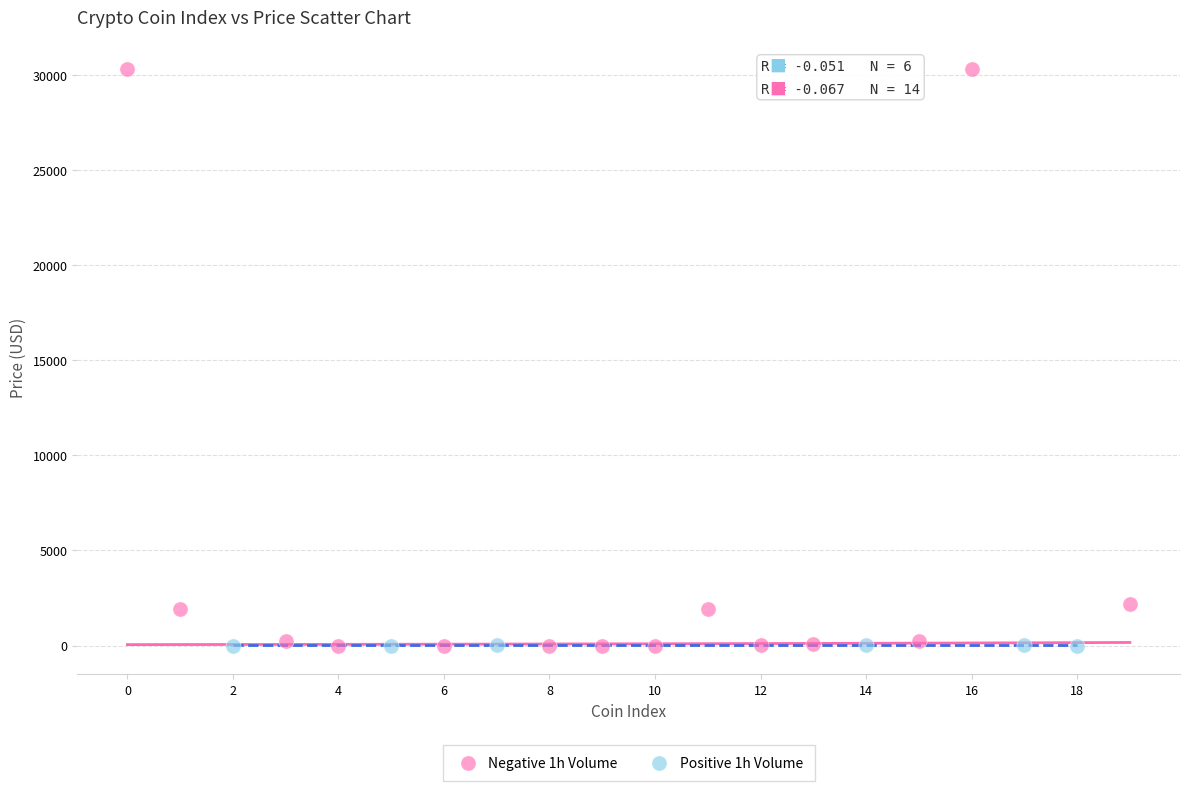

Which series contains the highest Y value?

Negative 1h Volume